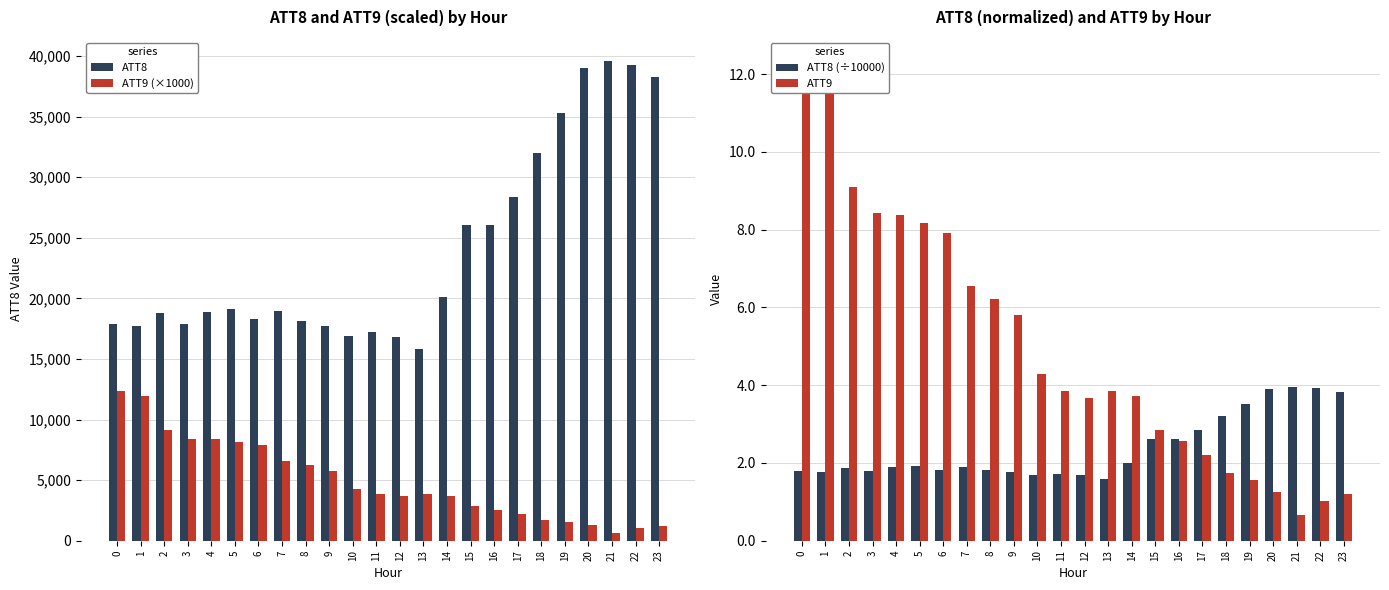

What is the difference between the ATT8 (÷10000) values at 5 and 0?

0.1